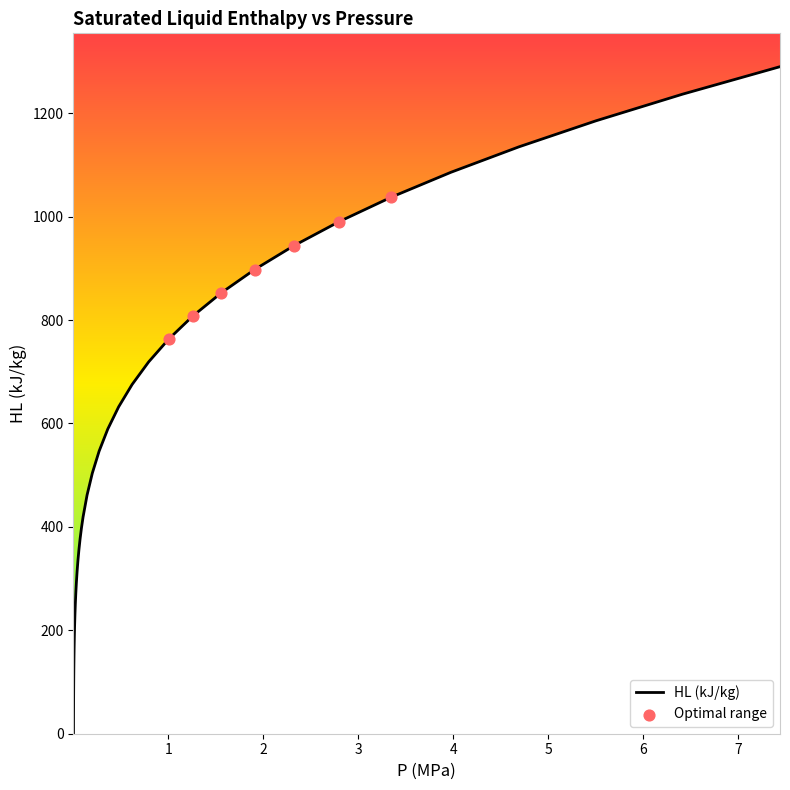

What is the maximum value shown in the chart?

1290.0